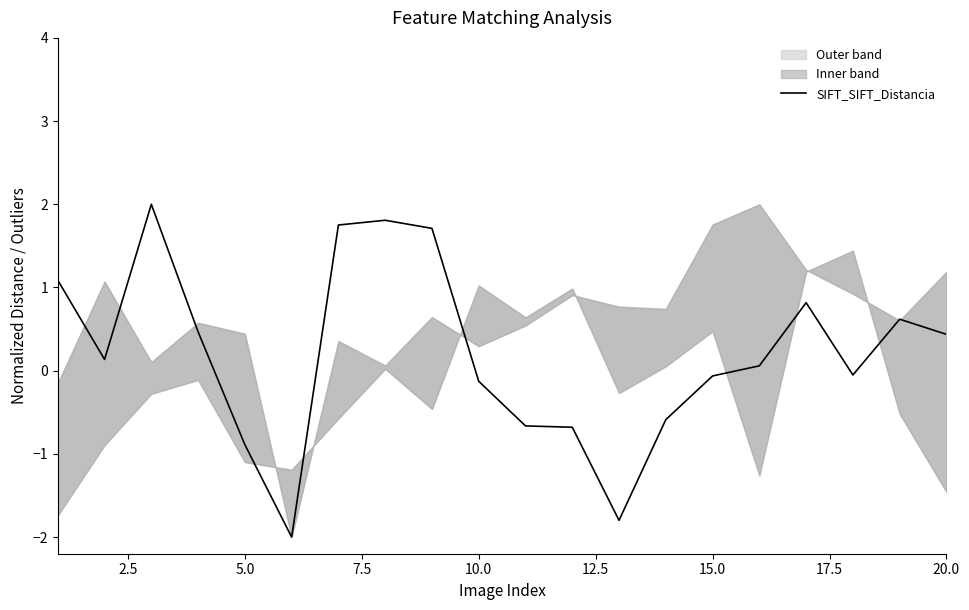

Reading left to right, what are all the values shown in this chart?

1.1	0.1	2.0	0.5	-0.9	-2.0	1.8	1.8	1.7	-0.1	-0.7	-0.7	-1.8	-0.6	-0.1	0.1	0.8	-0.1	0.6	0.4